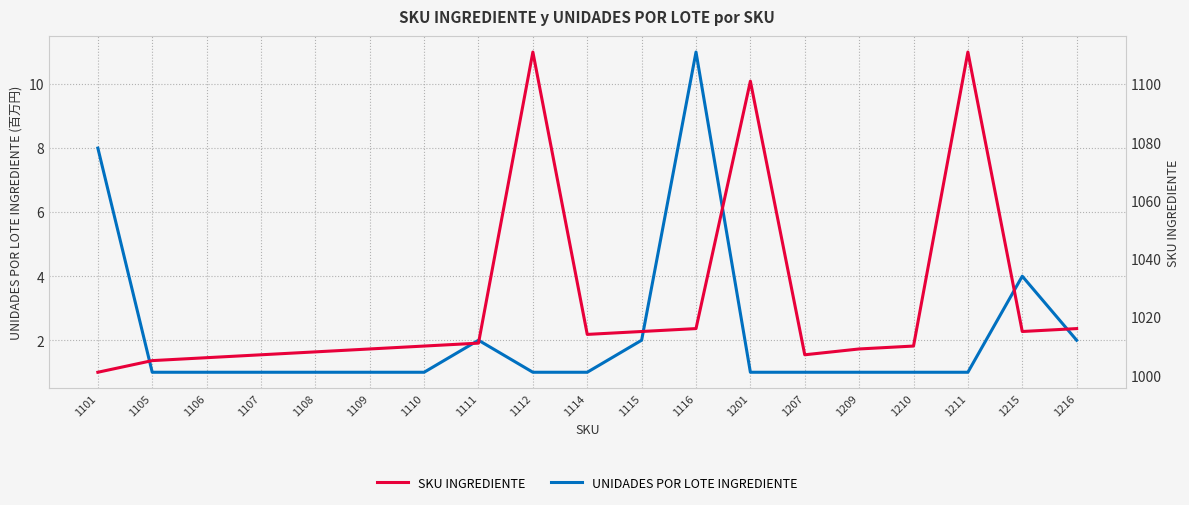

Is it true that SKU INGREDIENTE equals 1533 at 1116?

False